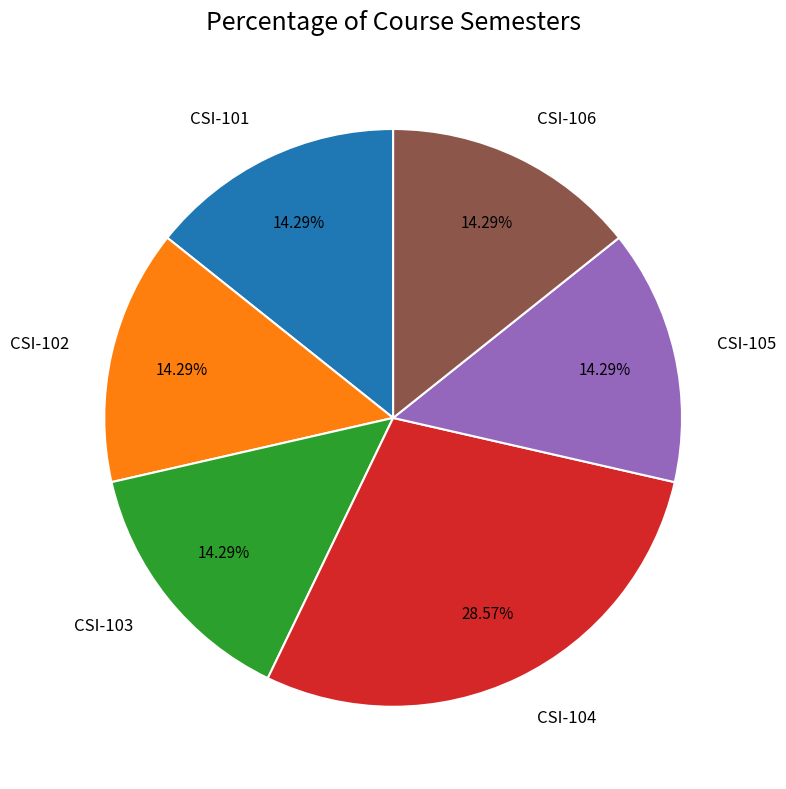

Which slice is the largest?

CSI-104